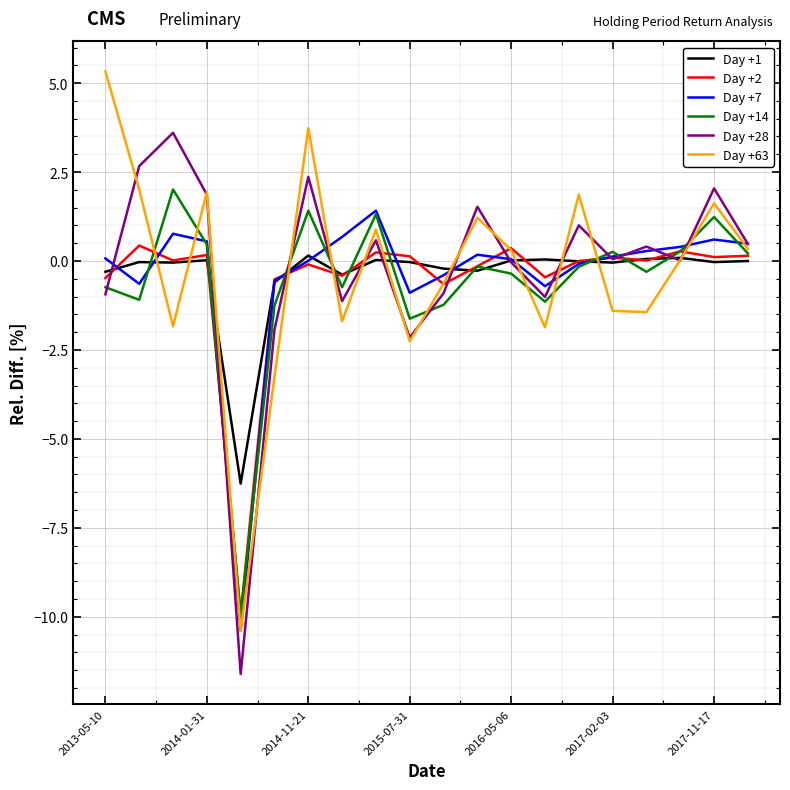

What is the maximum value for Day +14?

2.0